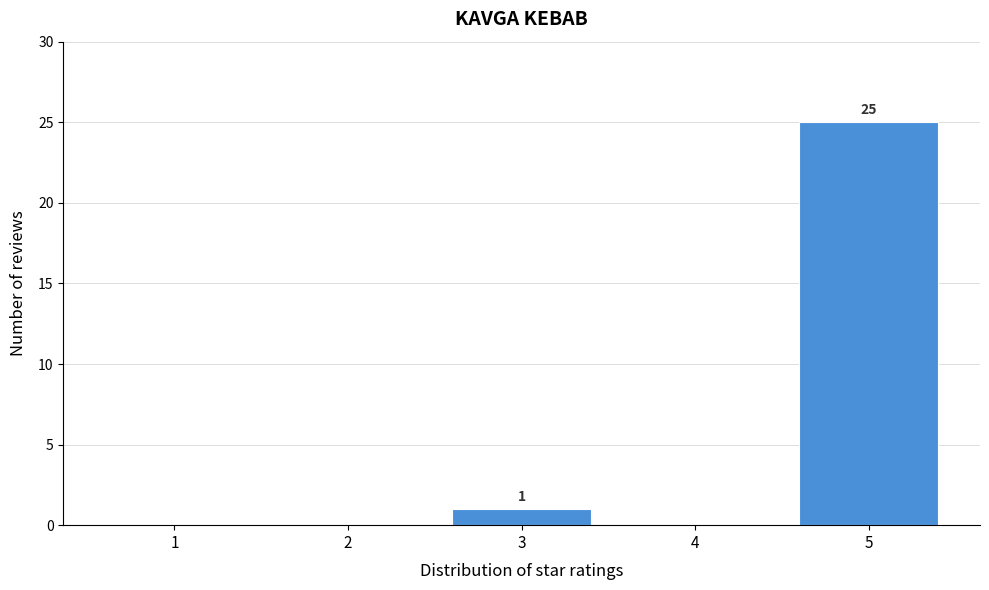

Which range on the x-axis has the tallest bar?

4.5 to 5.5